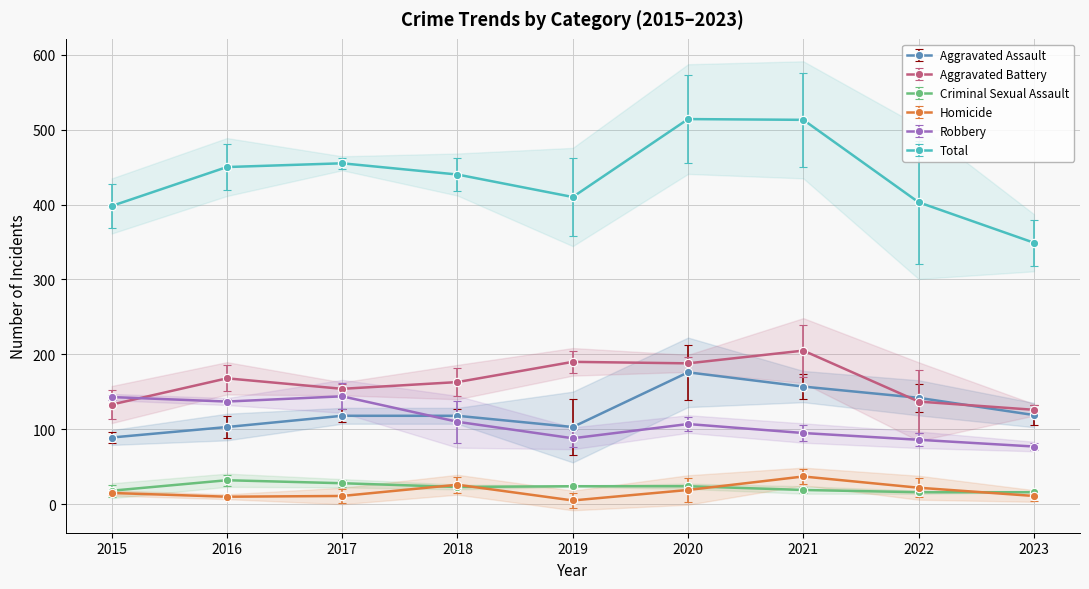

Between 2021 and 2023, which series saw the biggest shift?

Total